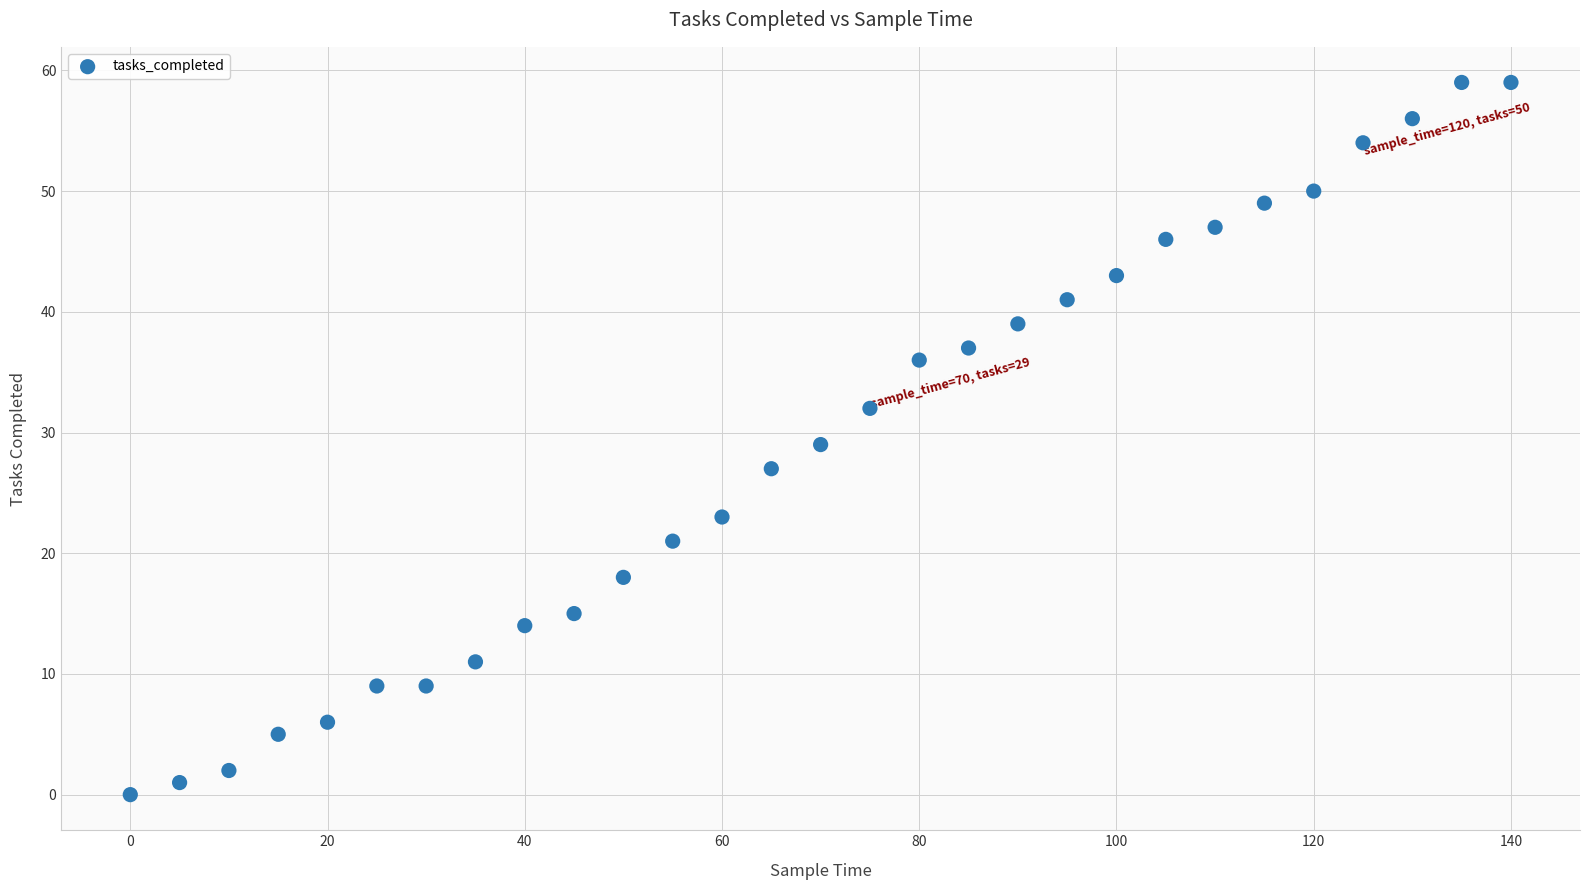

What is the range of X values (max minus min)?

140